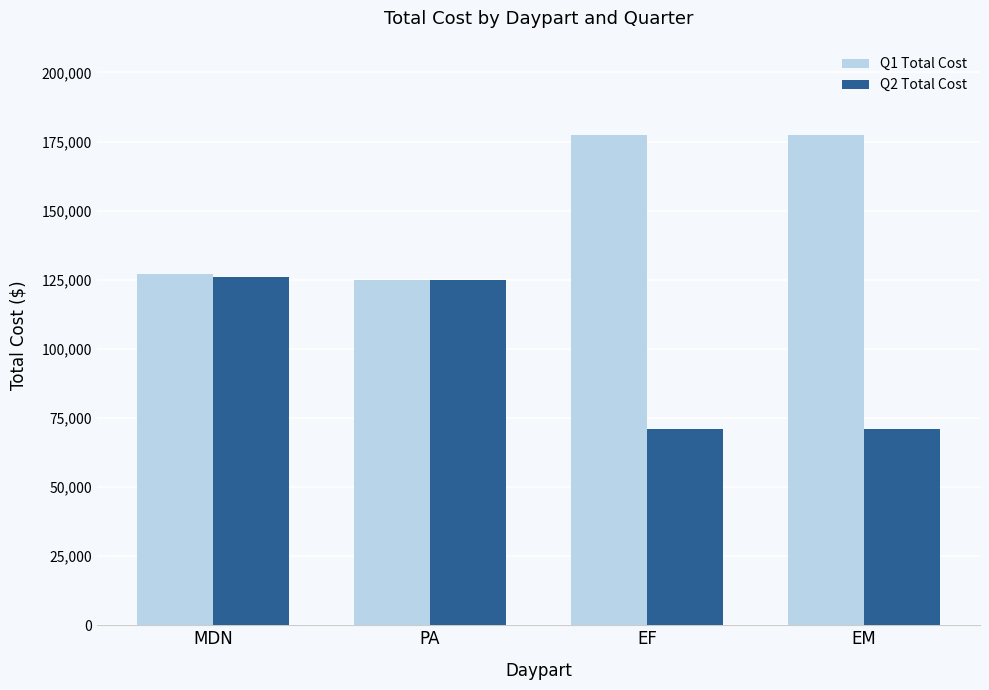

What is the difference between the maximum and minimum values in the Q1 Total Cost series?

52500.0